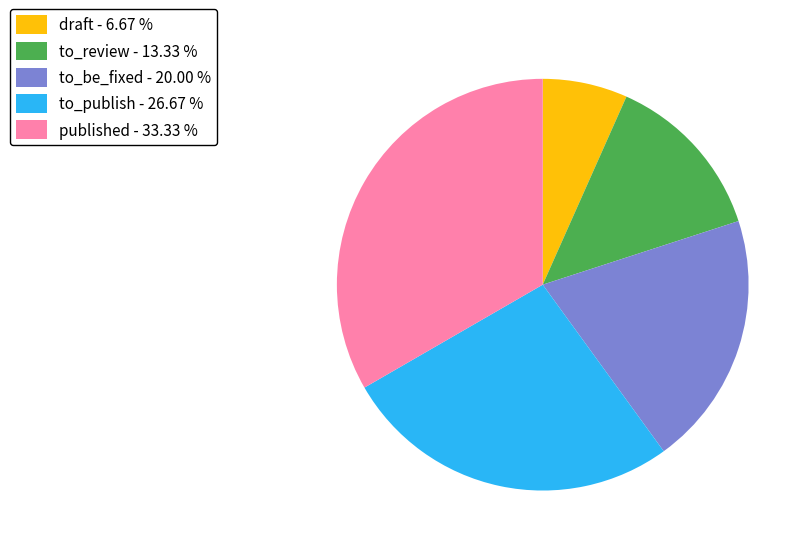

Which category has the smallest portion of the pie?

draft